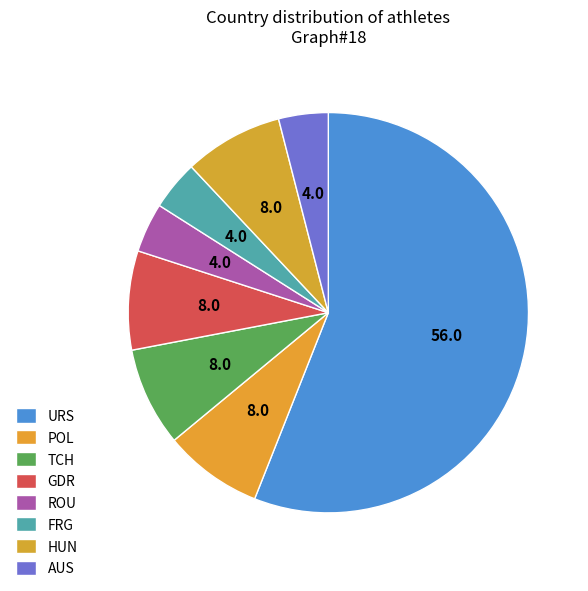

Which has a higher value, TCH or ROU?

TCH